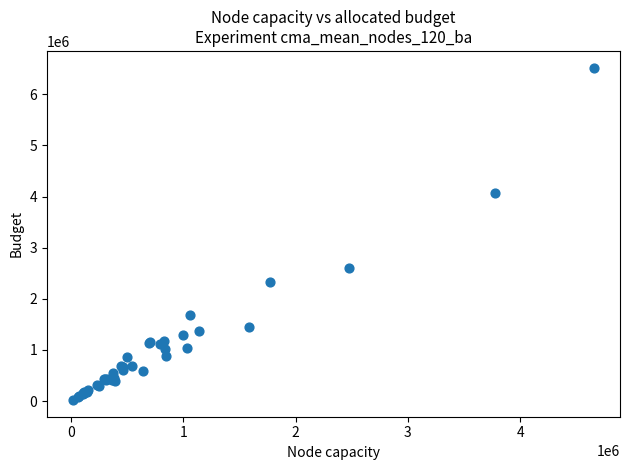

What Y value in the scatter plot is closest to 3271000?

2611000